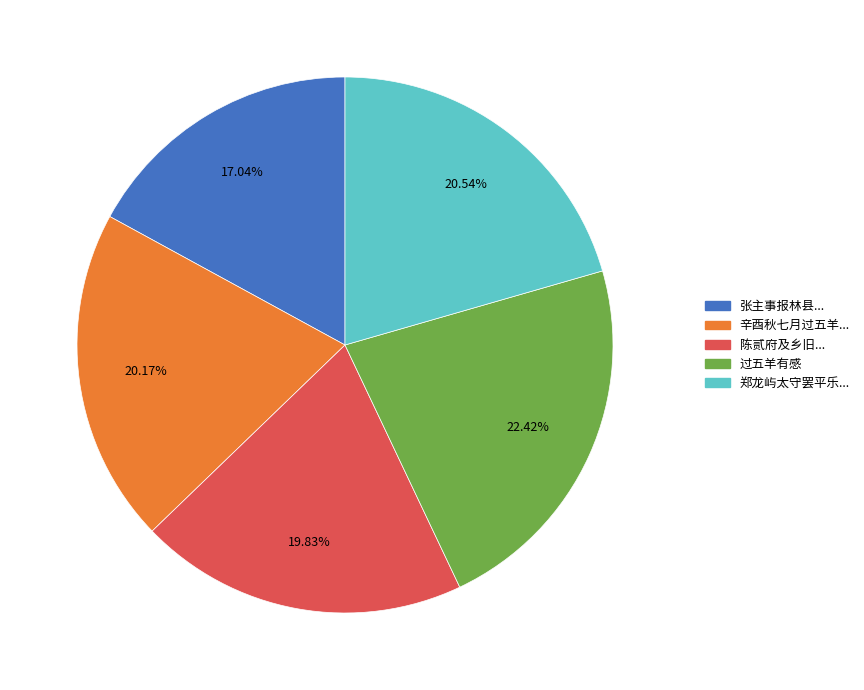

What is the smallest slice in the pie chart?

张主事报林县...